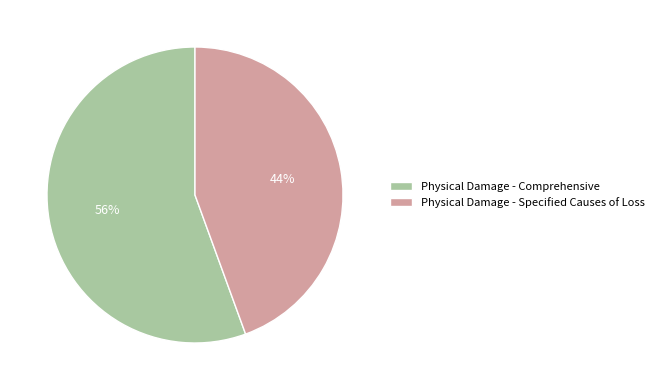

How many slices are in this pie chart?

2